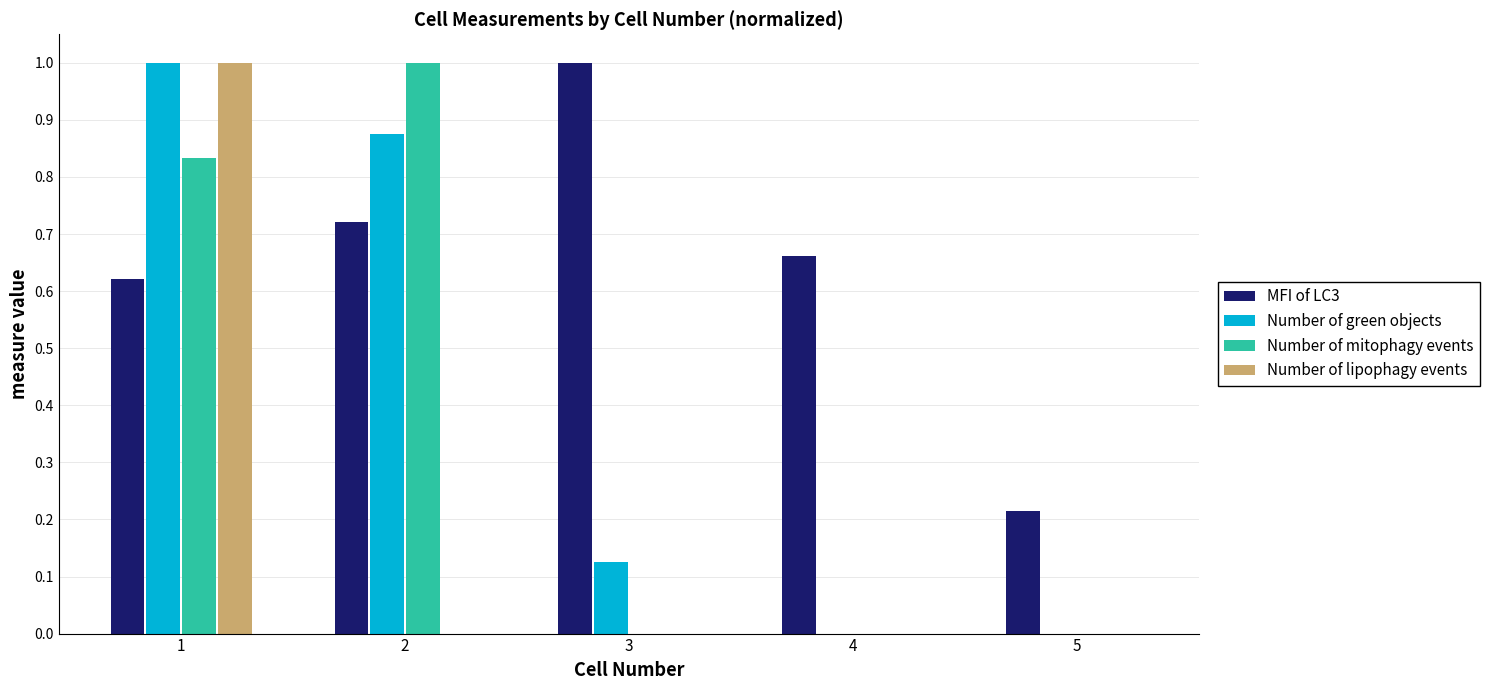

Between 3 and 4, which series saw the biggest shift?

MFI of LC3